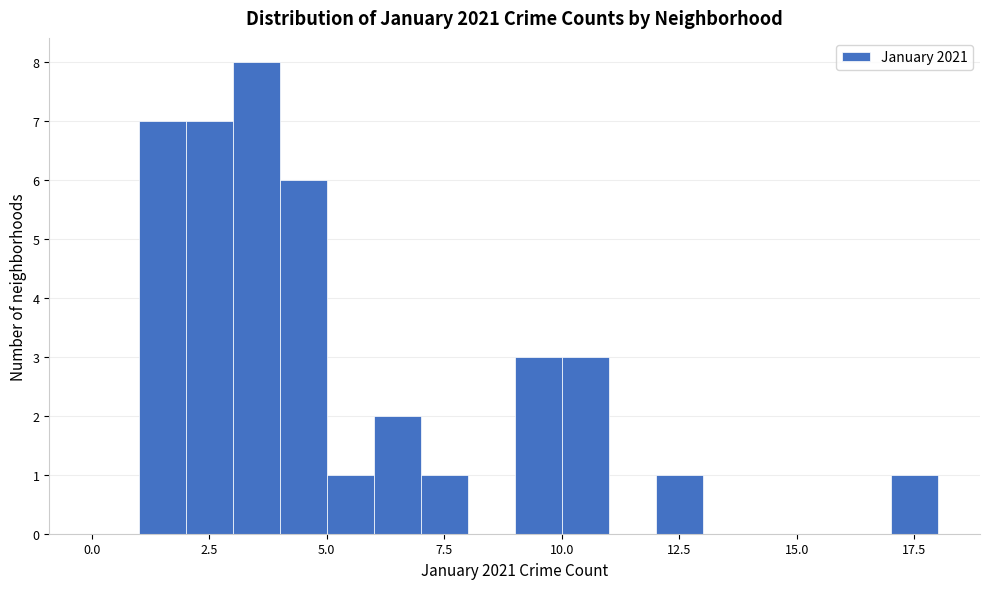

Read against the x-axis, roughly where is the centre of the tallest bar?

3.5